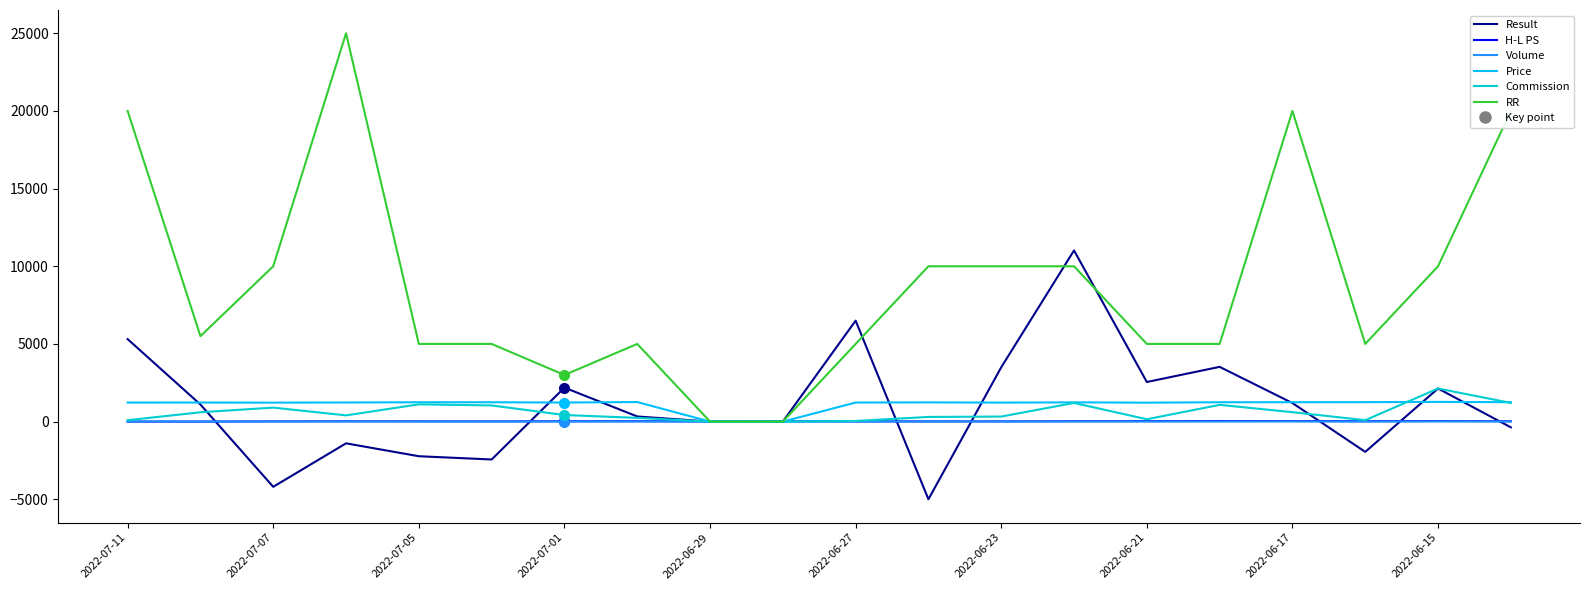

What is the minimum value shown in the chart?

-5000.0